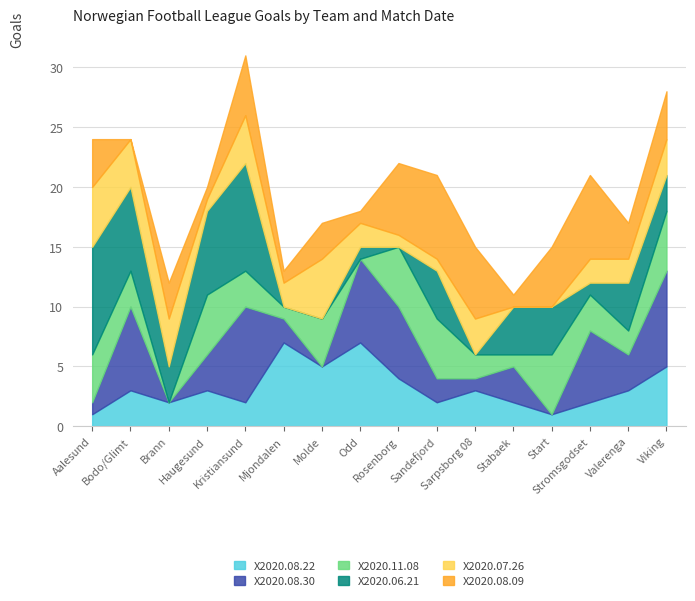

How many distinct data groups are displayed?

6